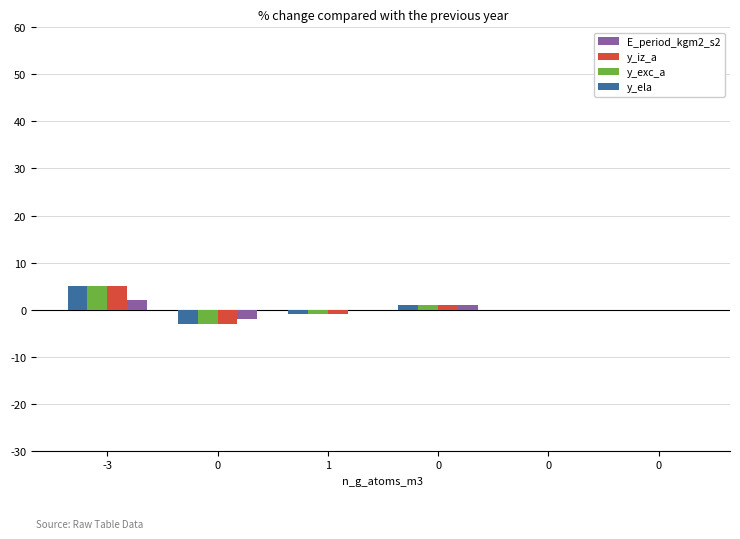

List the labels in order of E_period_kgm2_s2 value, smallest first.

0, 1, 0, 0, 0, -3